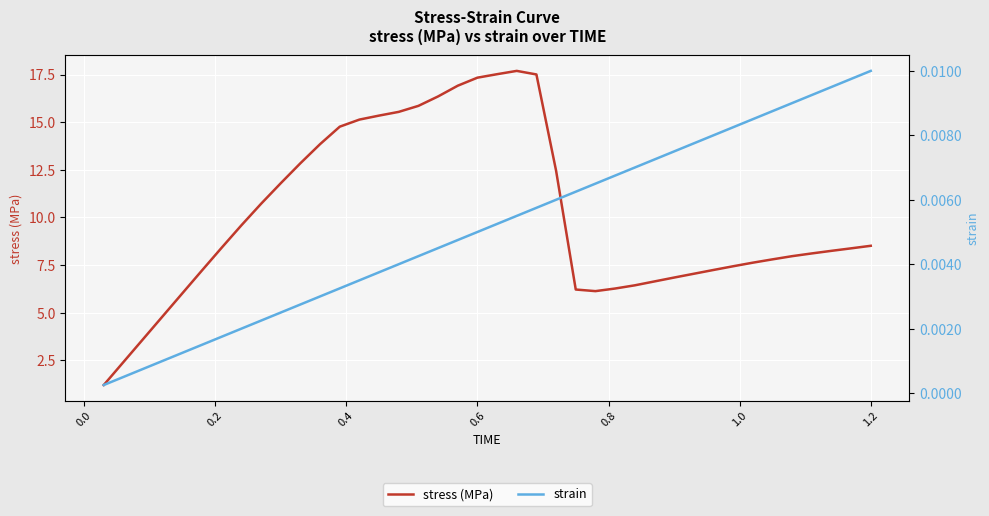

What is the average value of the stress (MPa) series?

10.0